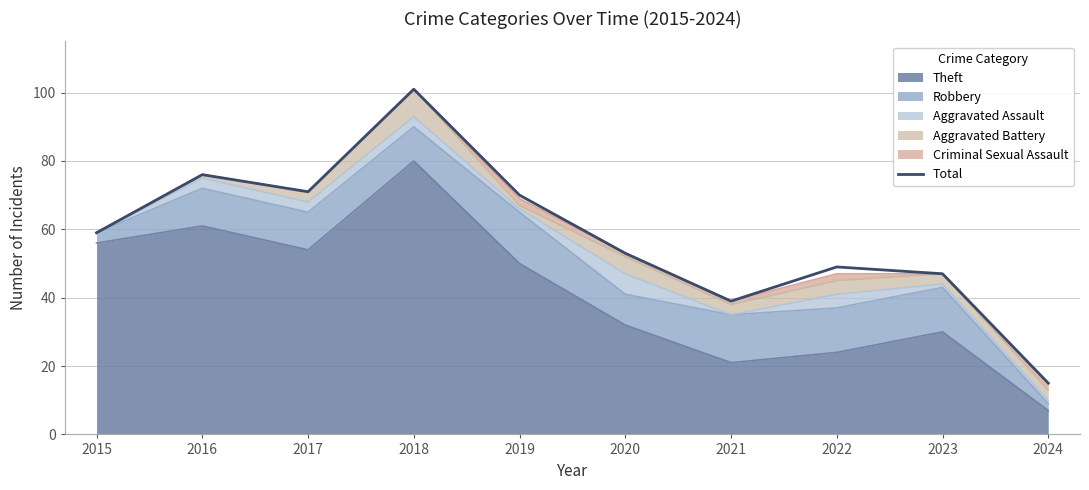

How many points are higher than both their immediate neighbors (excluding endpoints)?

3